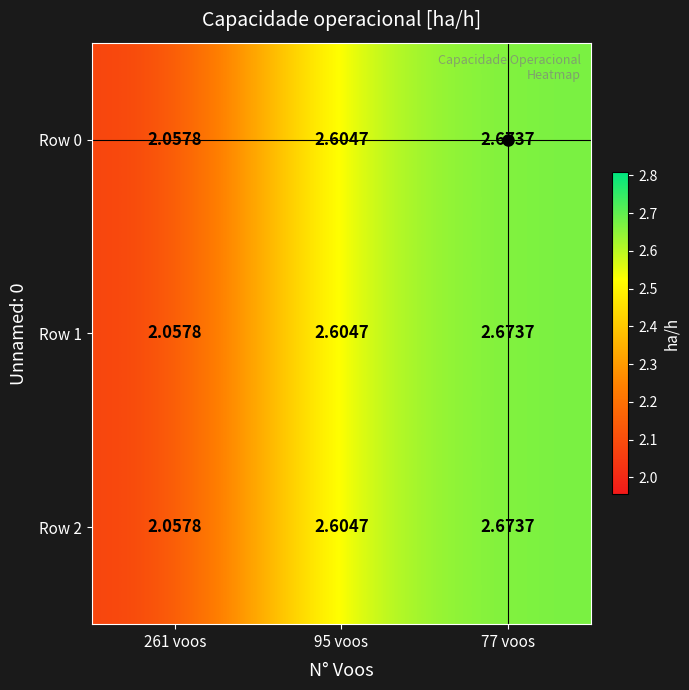

Which series changed the most between 261 voos and 95 voos?

Row 0